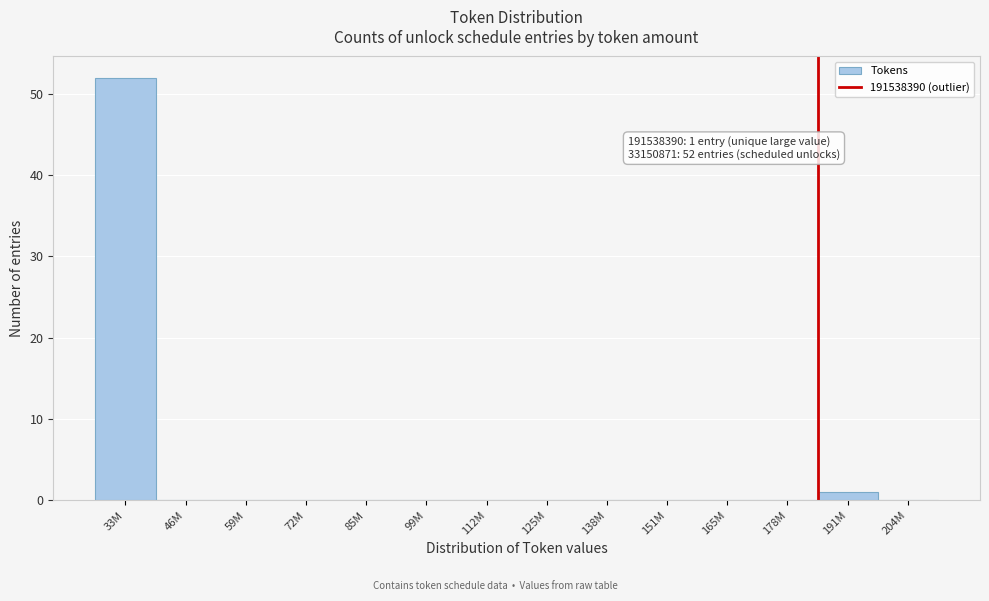

Reading left to right, what are all the values shown in this chart?

33M=52	46M=0	59M=0	72M=0	85M=0	99M=0	112M=0	125M=0	138M=0	151M=0	165M=0	178M=0	191M=1	204M=0